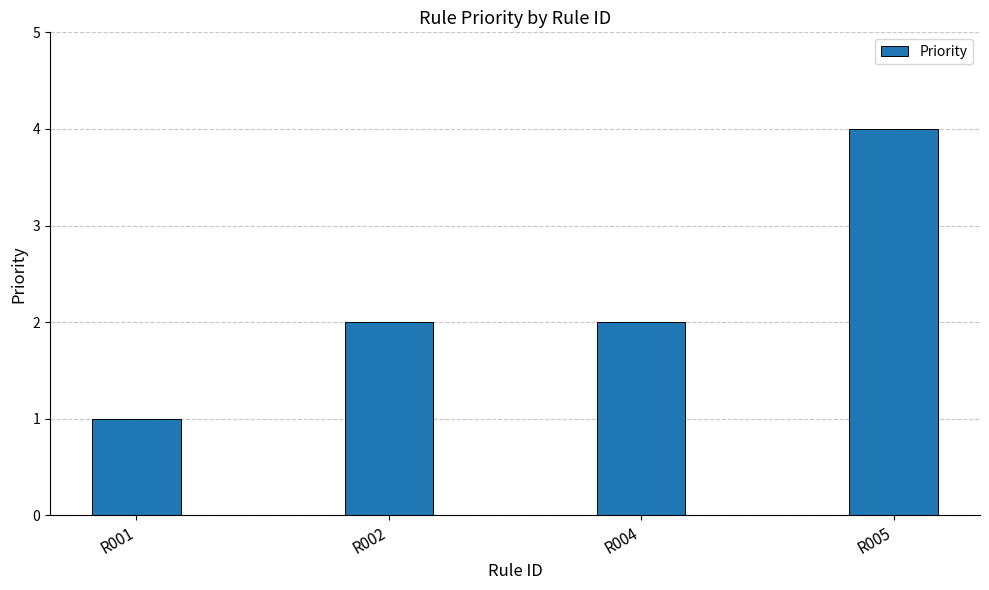

What is the approximate value at R001?

1